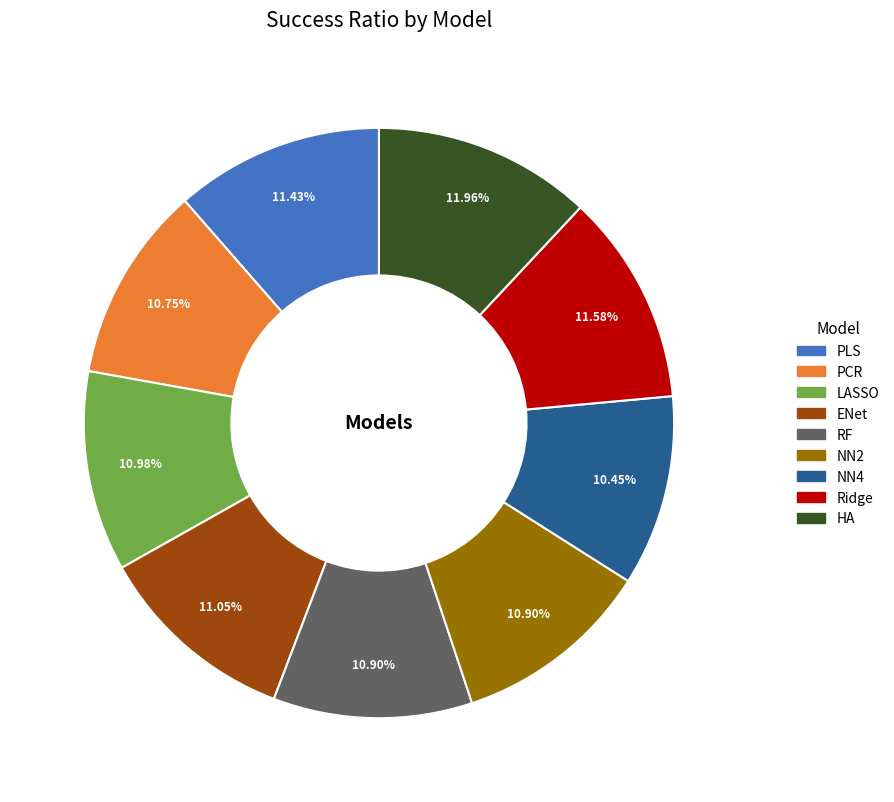

Count the number of slices in the pie.

9